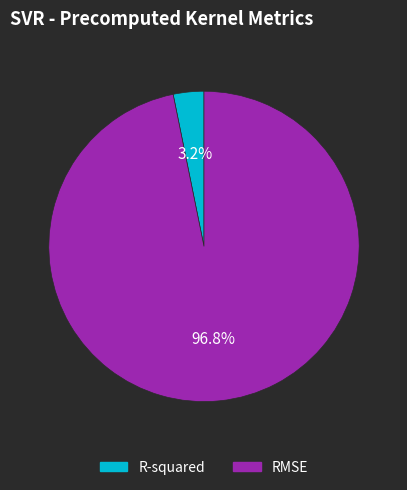

To the nearest percent, what is the average slice percentage?

50%